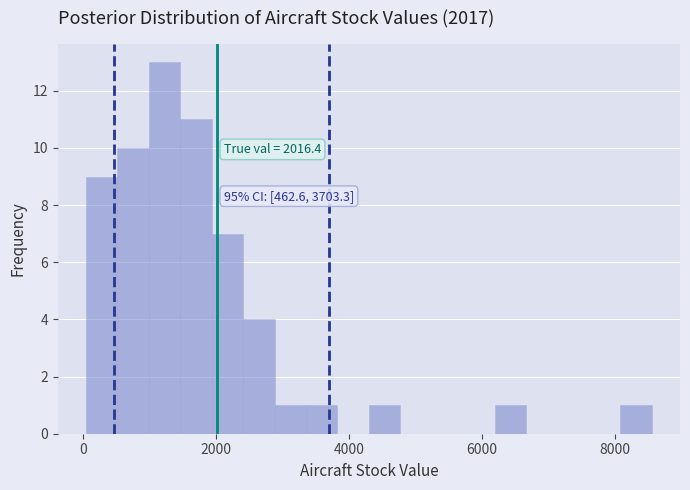

Read against the x-axis, roughly where is the centre of the tallest bar?

1200